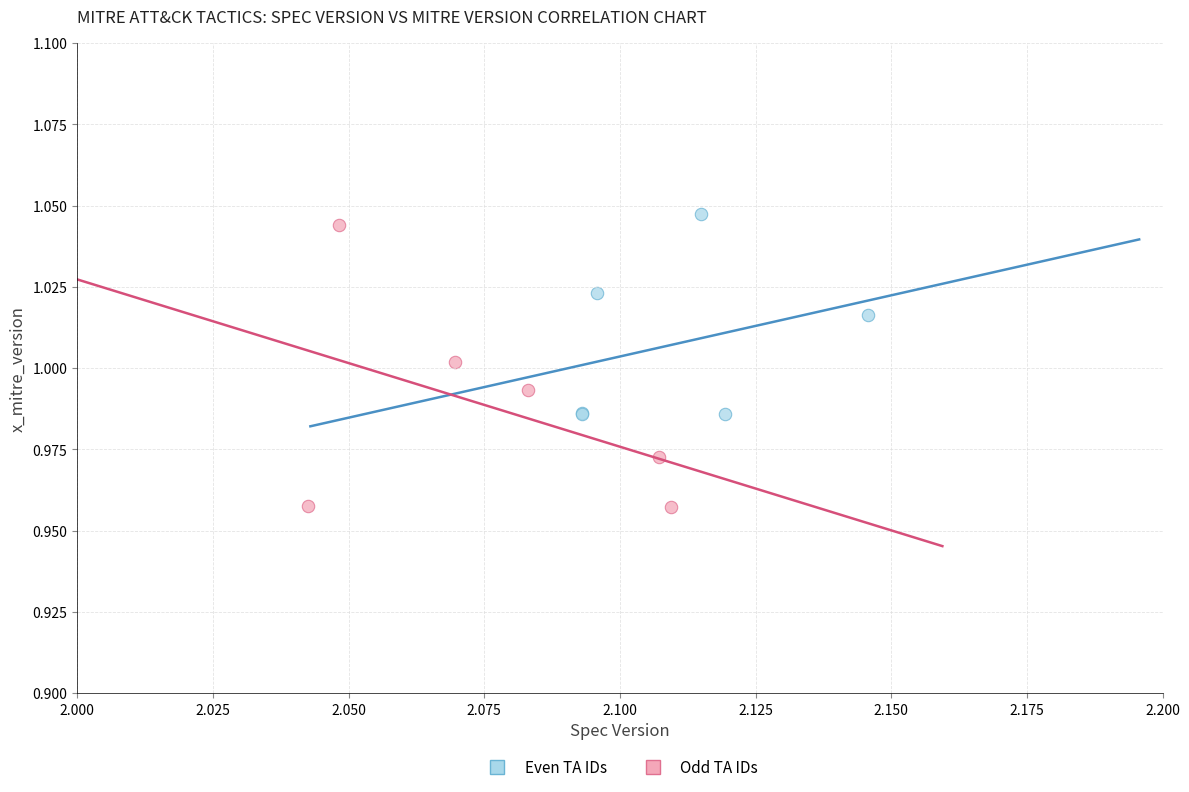

Which series reaches the minimum Y coordinate?

Odd TA IDs